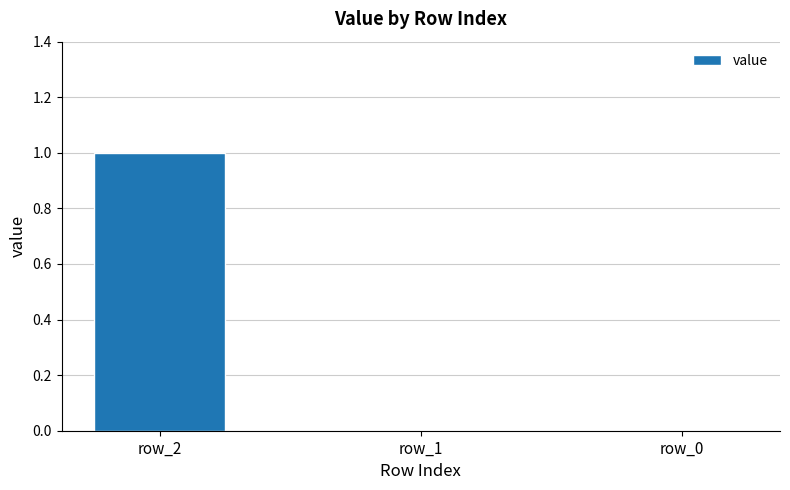

How many data points does each series have?

3